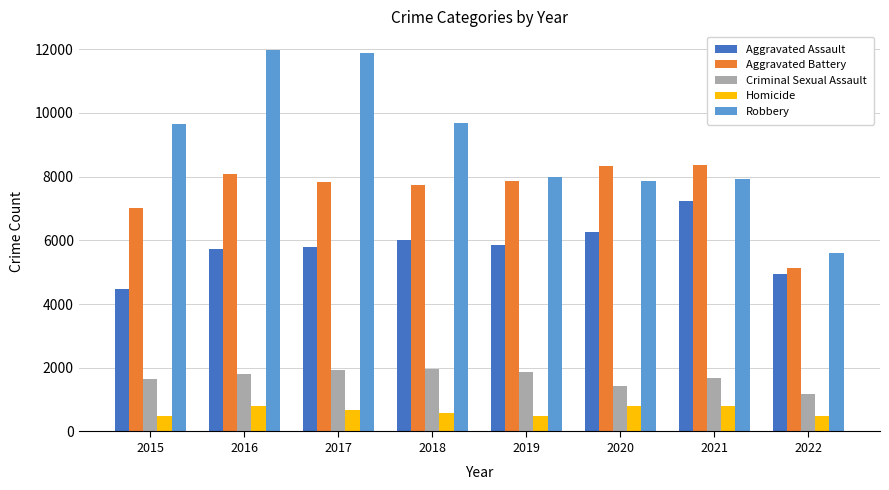

What is the difference between the maximum and second lowest values in the Homicide series?

305